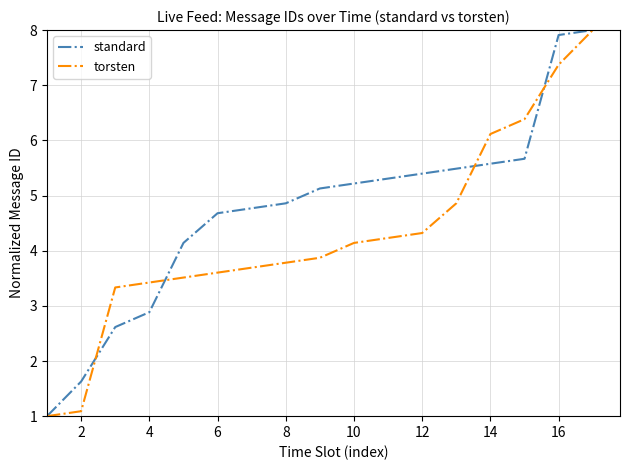

At how many categories does at least one series exceed 7?

2